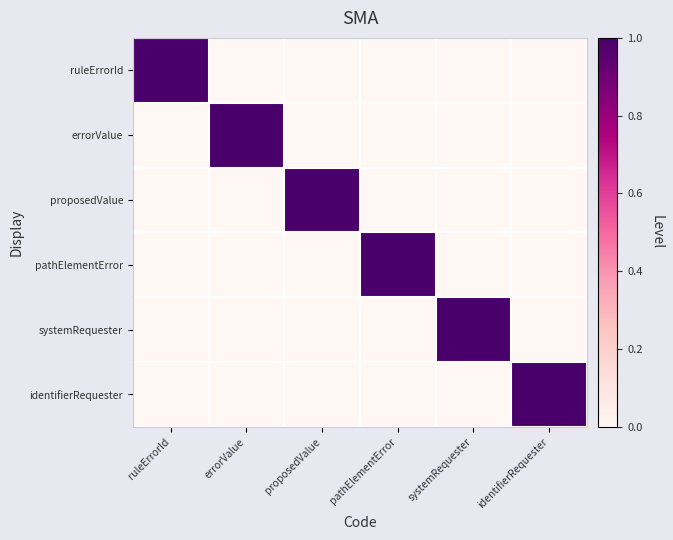

Reading right to left, extract all data points from this chart.

ruleErrorId: identifierRequester=0	systemRequester=0	pathElementError=0	proposedValue=0	errorValue=0	ruleErrorId=1
errorValue: identifierRequester=0	systemRequester=0	pathElementError=0	proposedValue=0	errorValue=1	ruleErrorId=0
proposedValue: identifierRequester=0	systemRequester=0	pathElementError=0	proposedValue=1	errorValue=0	ruleErrorId=0
pathElementError: identifierRequester=0	systemRequester=0	pathElementError=1	proposedValue=0	errorValue=0	ruleErrorId=0
systemRequester: identifierRequester=0	systemRequester=1	pathElementError=0	proposedValue=0	errorValue=0	ruleErrorId=0
identifierRequester: identifierRequester=1	systemRequester=0	pathElementError=0	proposedValue=0	errorValue=0	ruleErrorId=0